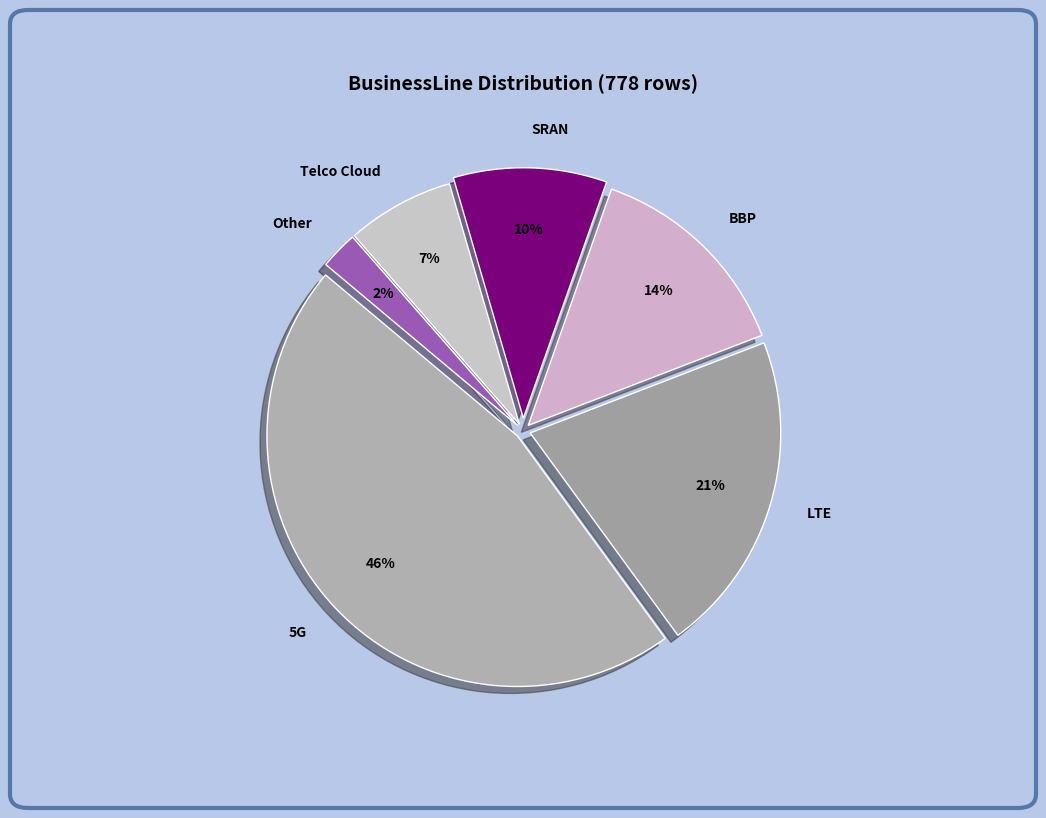

Count the number of slices in the pie.

6